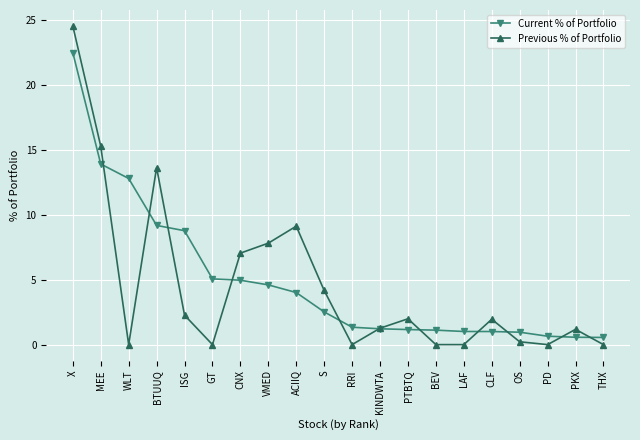

What position from the left is CLF?

16